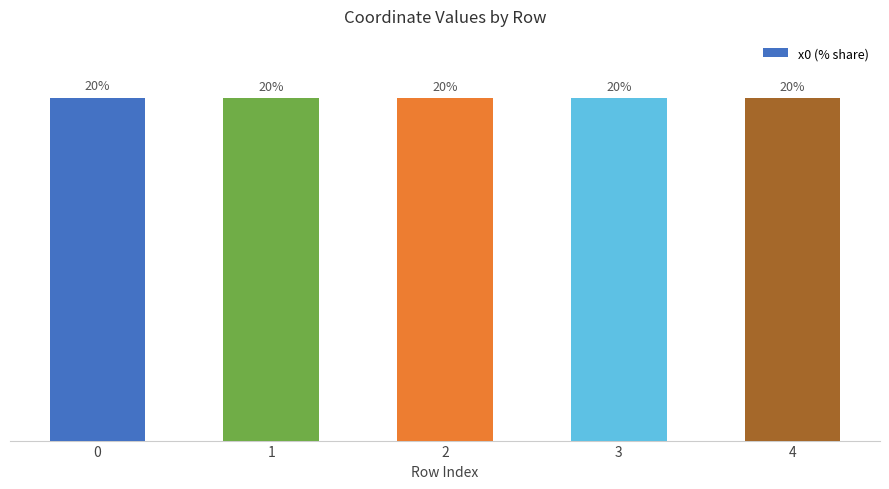

What is the smallest value displayed?

20.0